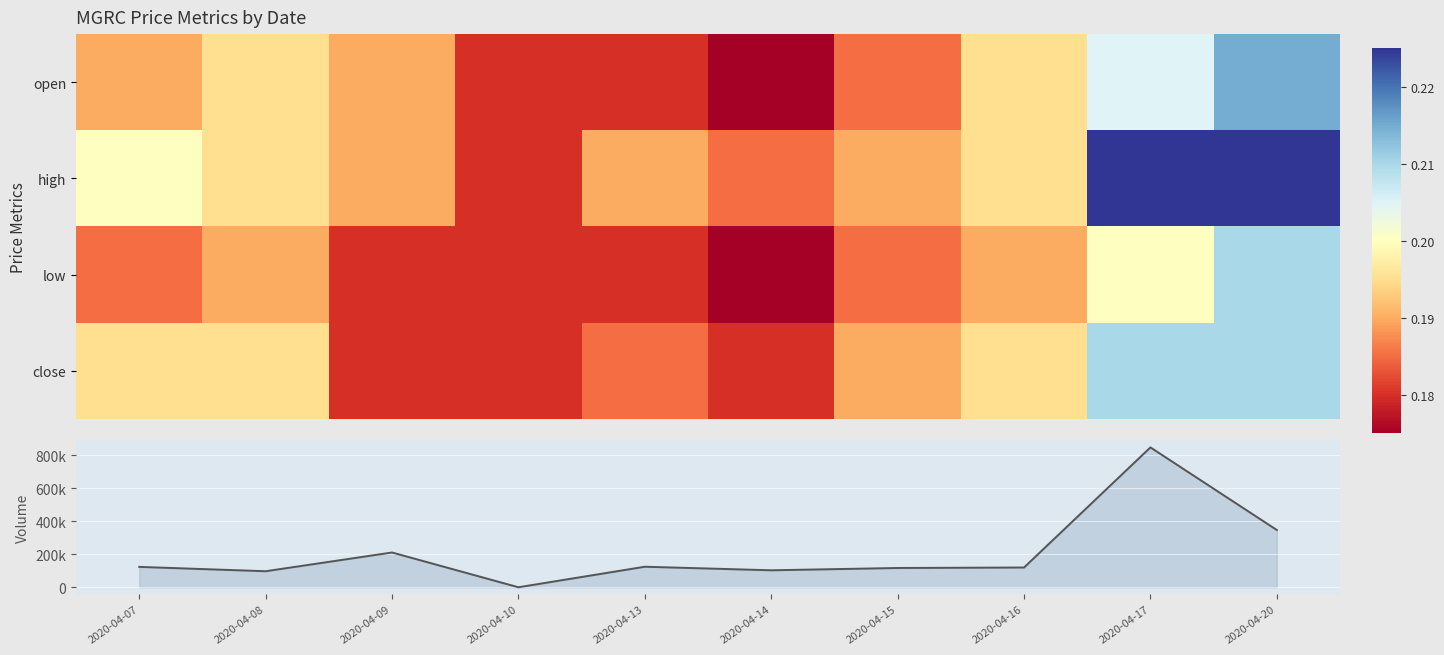

What value does the low series have at 2020-04-17?

0.2